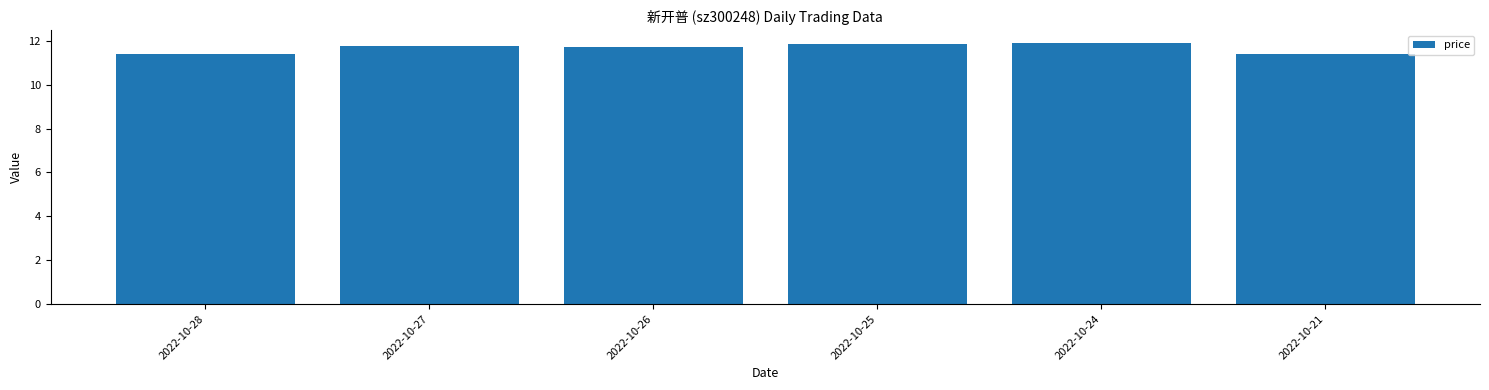

What is the greatest value displayed?

11.9